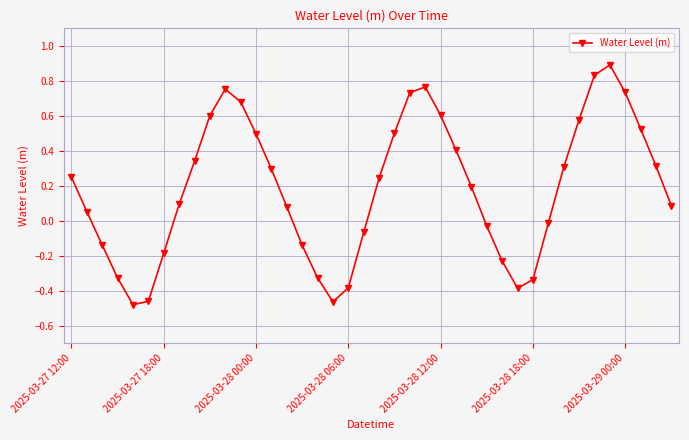

What is the maximum value shown in the chart?

0.9